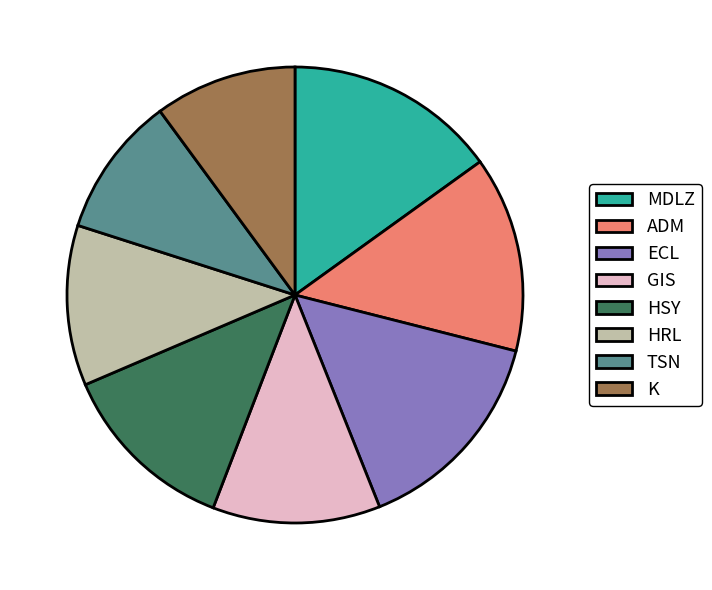

Do ADM and GIS together represent more than half of the pie?

No